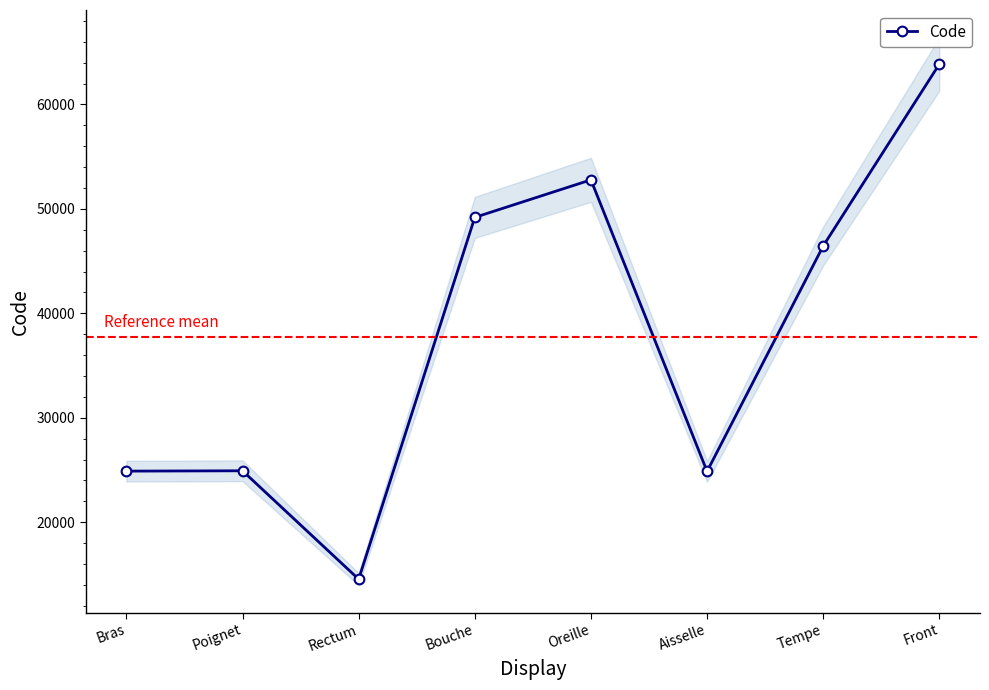

What is the change in value from Rectum to Front?

+49320